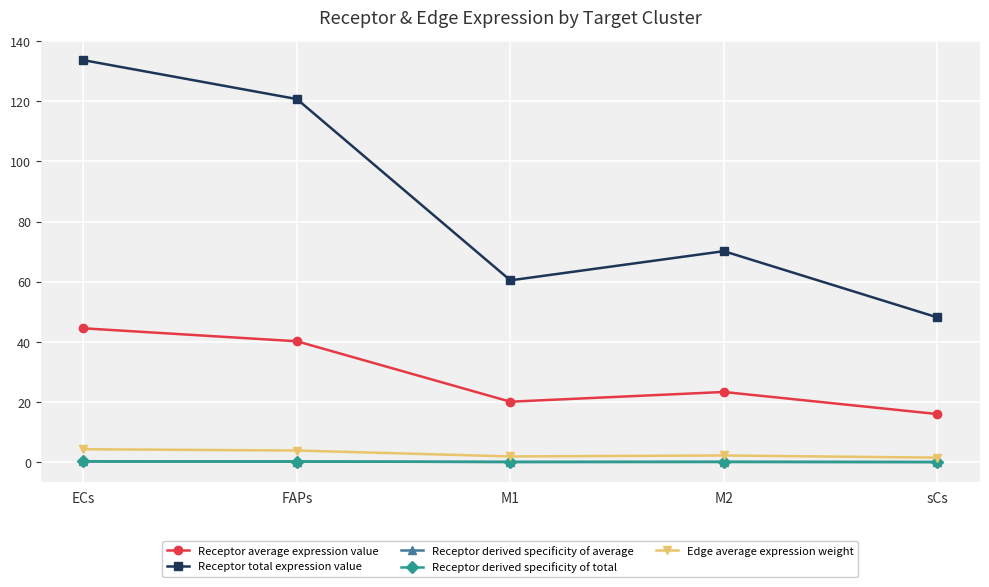

How many lines are shown in the chart?

5